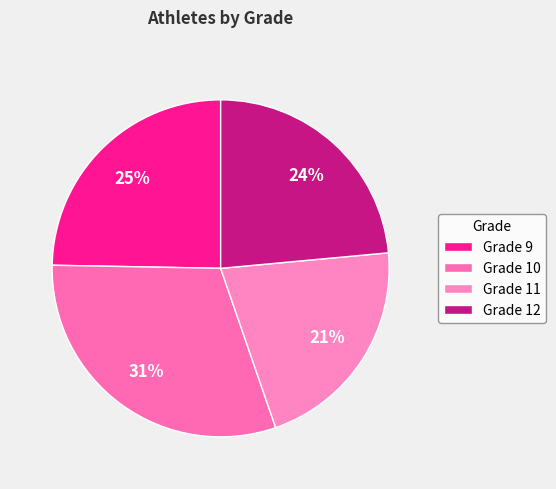

How many segments does this pie chart have?

4